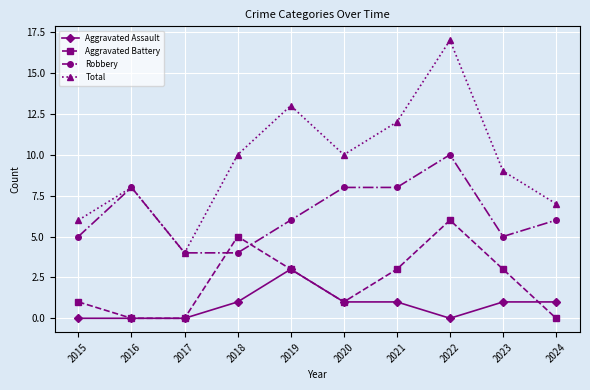

What value does the Total series have at 2017?

4